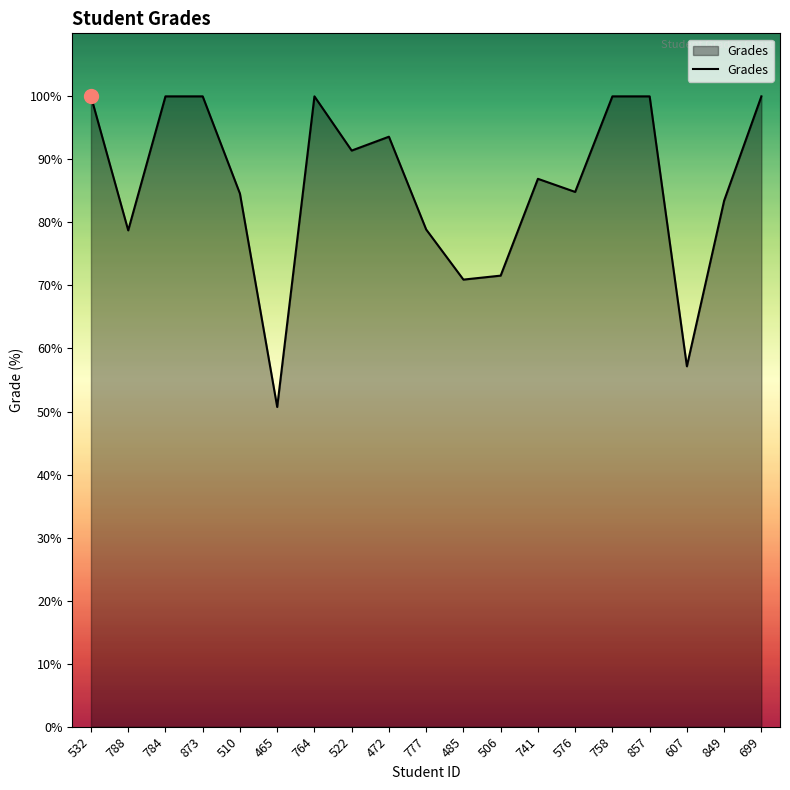

The chart shows a value of 100.0 at 764. True or false?

True